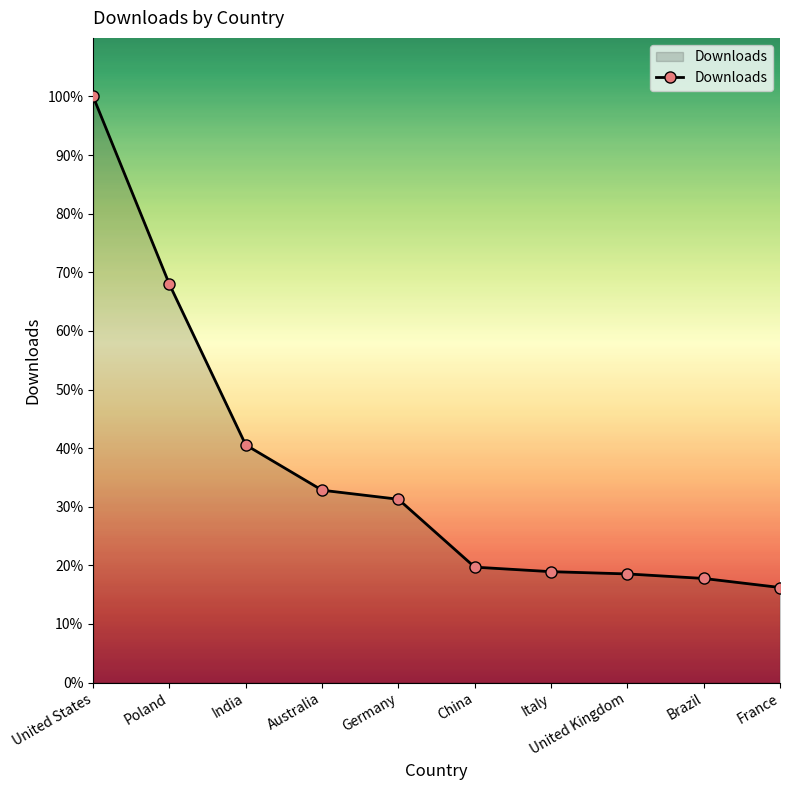

At which category does the chart reach its minimum across all series?

France